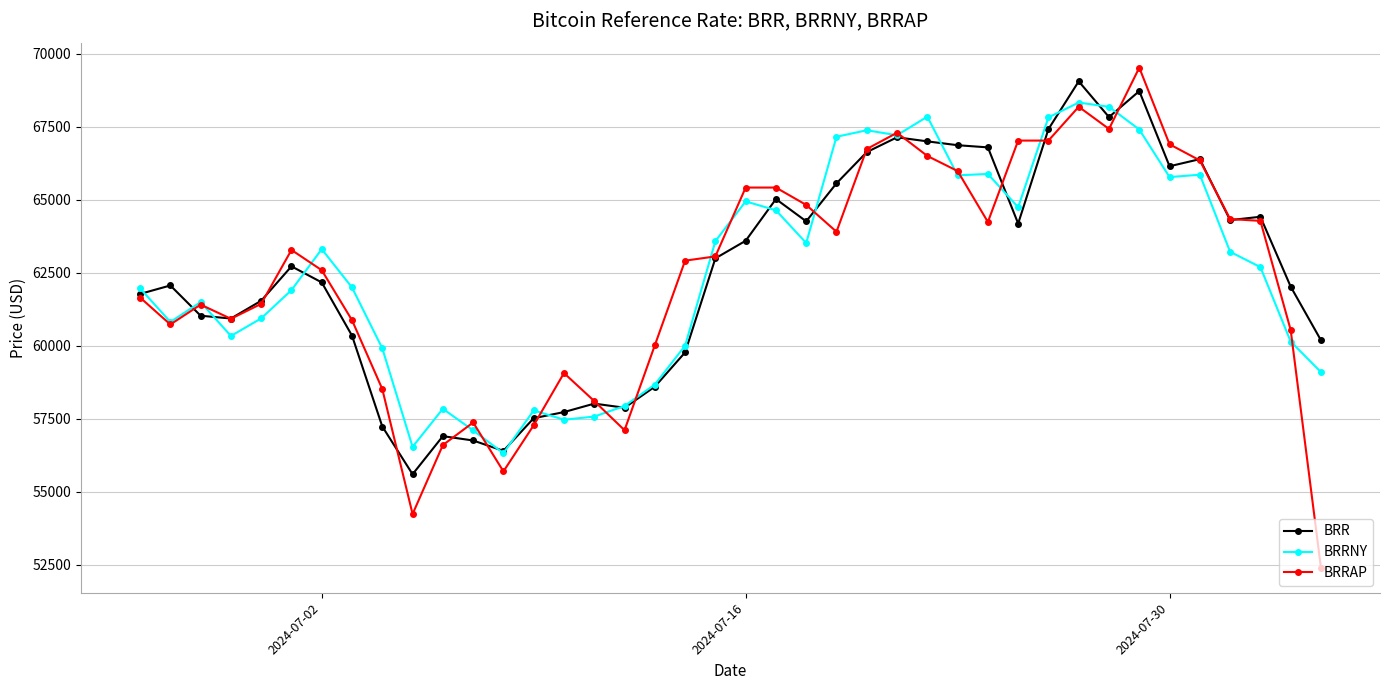

What is the maximum value for BRRAP?

69518.9